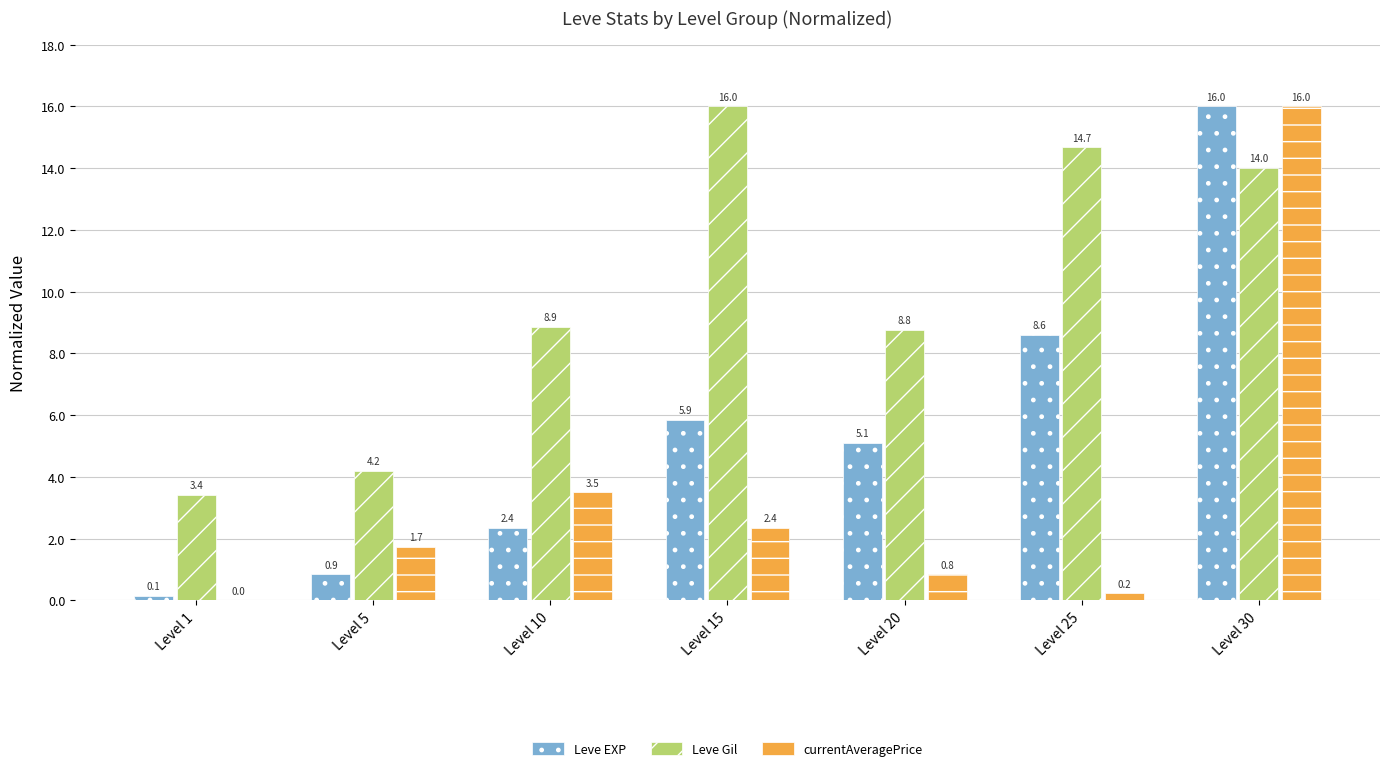

What is the sum of all Leve Gil values?

69.9